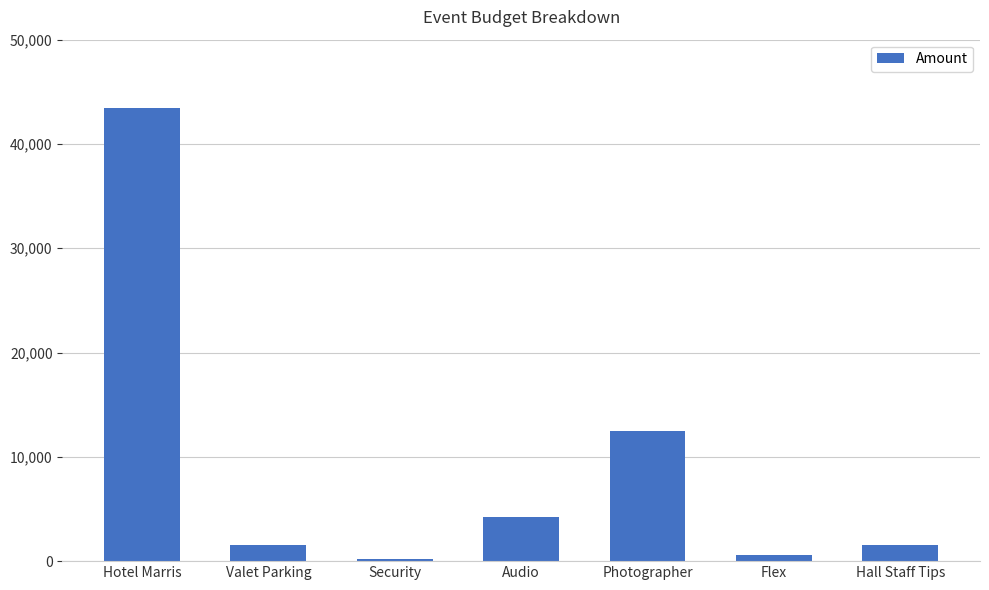

What is the ratio of the value at Hotel Marris to the value at Security?

217.2